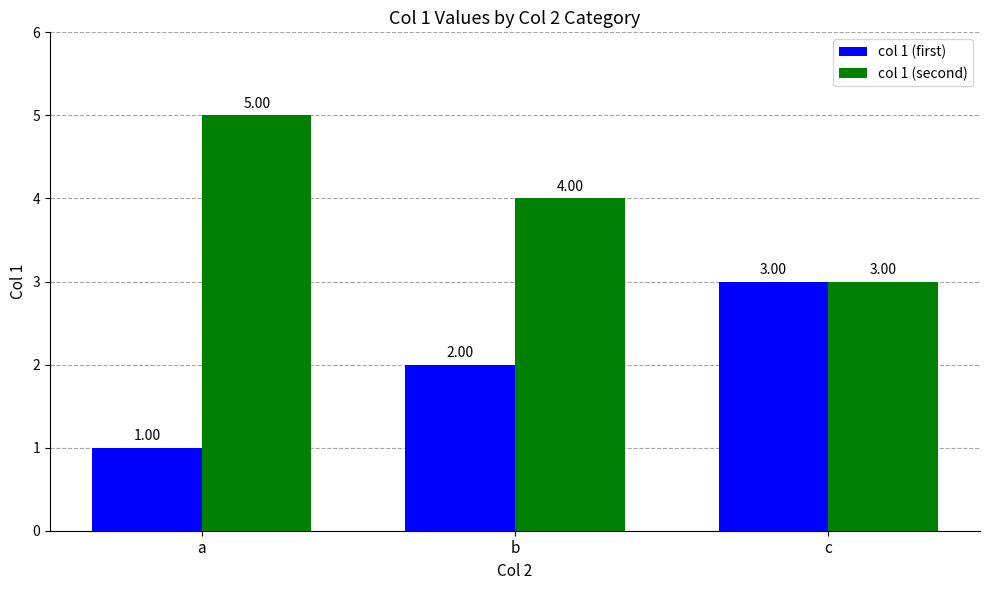

What is the spread (max minus min) of values at a?

4